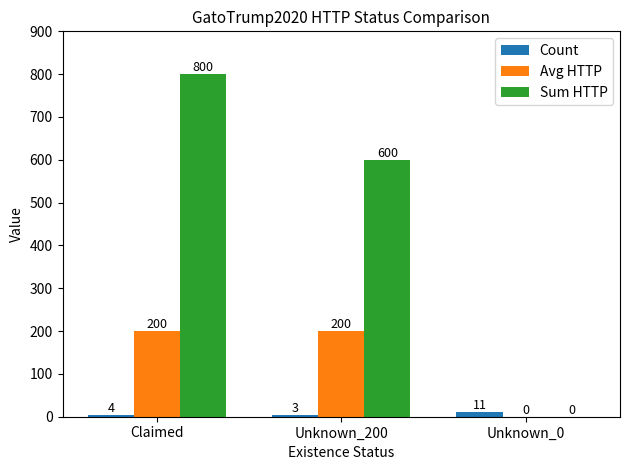

True or false: Avg HTTP has a value of 125 at Claimed.

False